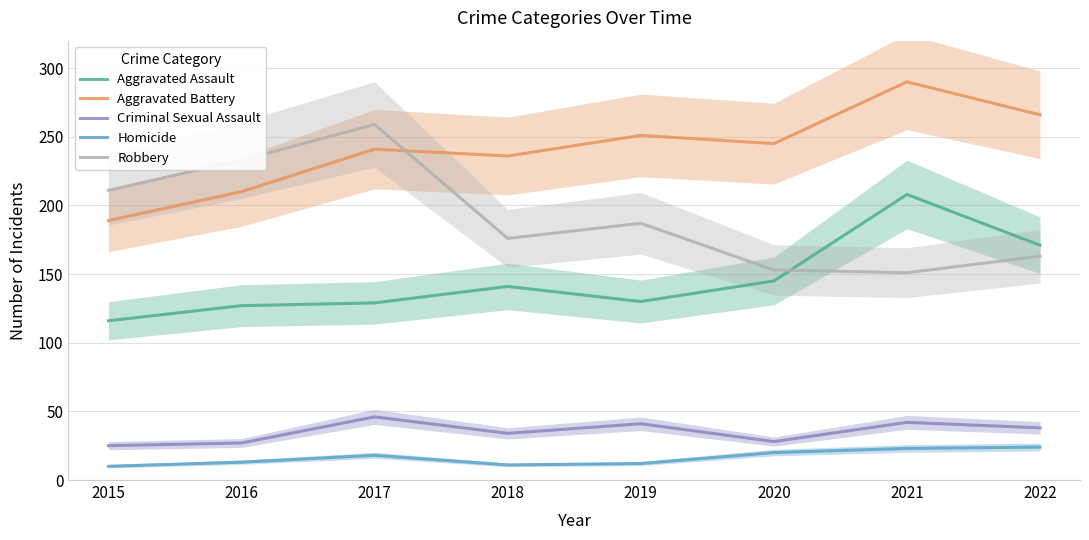

Is the value of Aggravated Assault at 2018 greater than the value of Criminal Sexual Assault at 2018?

Yes